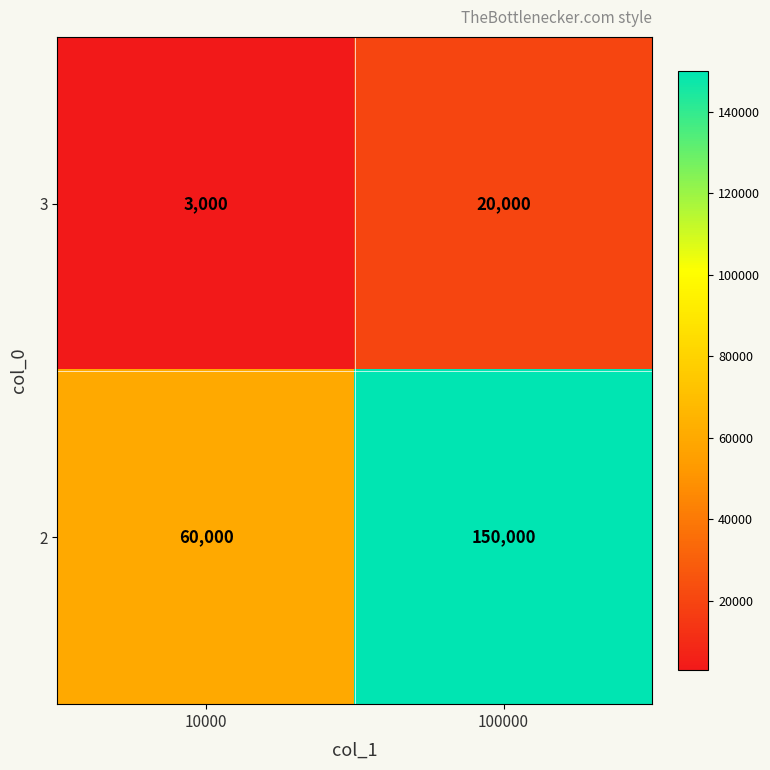

Rank the series at 10000 from highest to lowest value.

2, 3